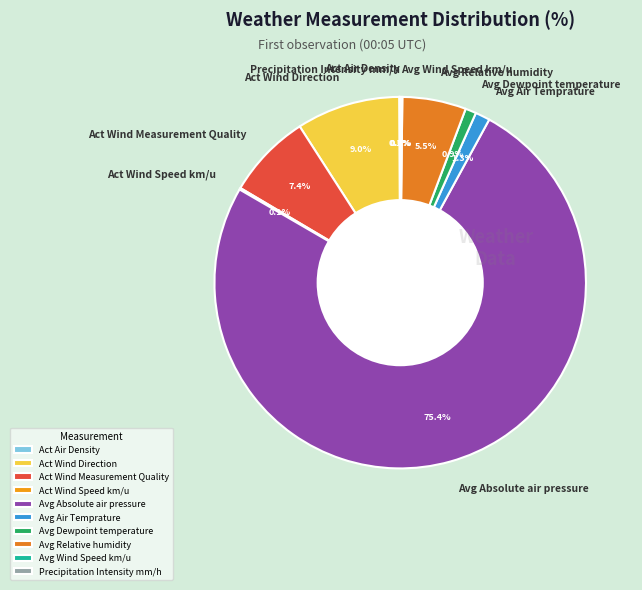

The Act Wind Measurement Quality slice represents 7% of the pie. True or false?

True